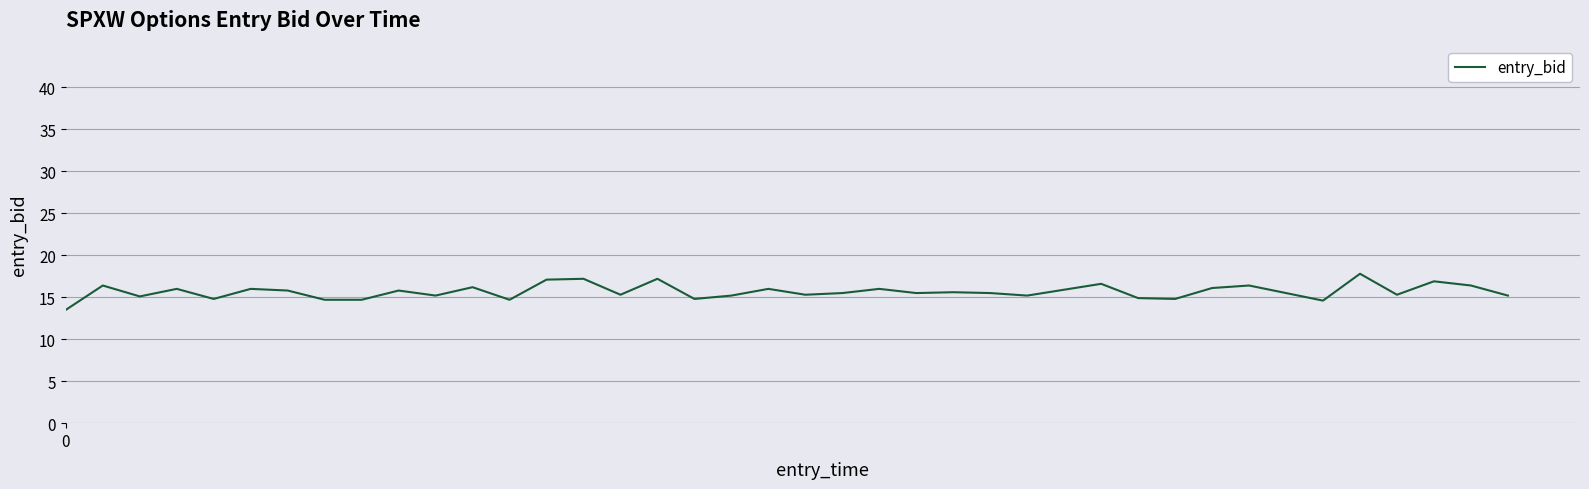

What is the sum of all values?

626.7